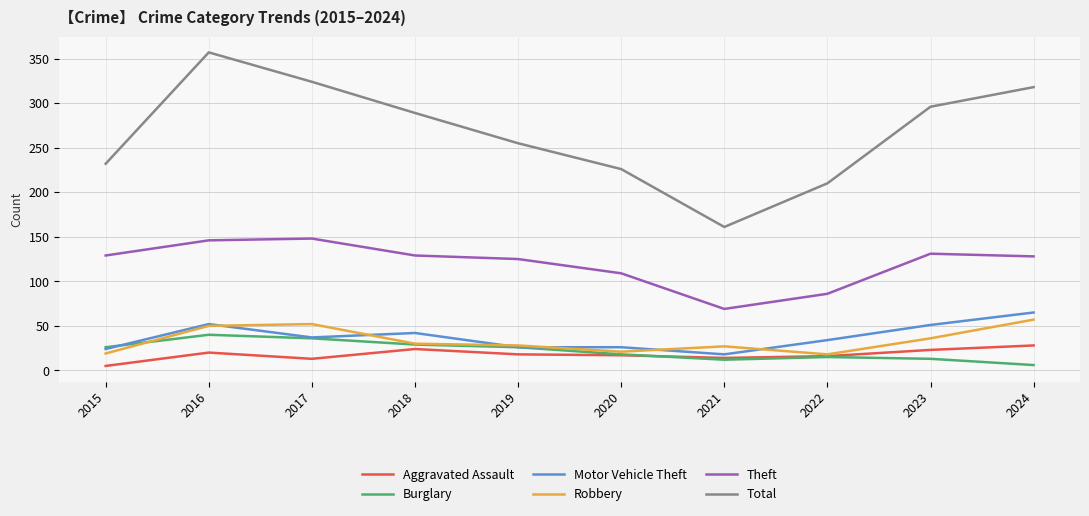

Which label corresponds to the largest value in the chart?

2016